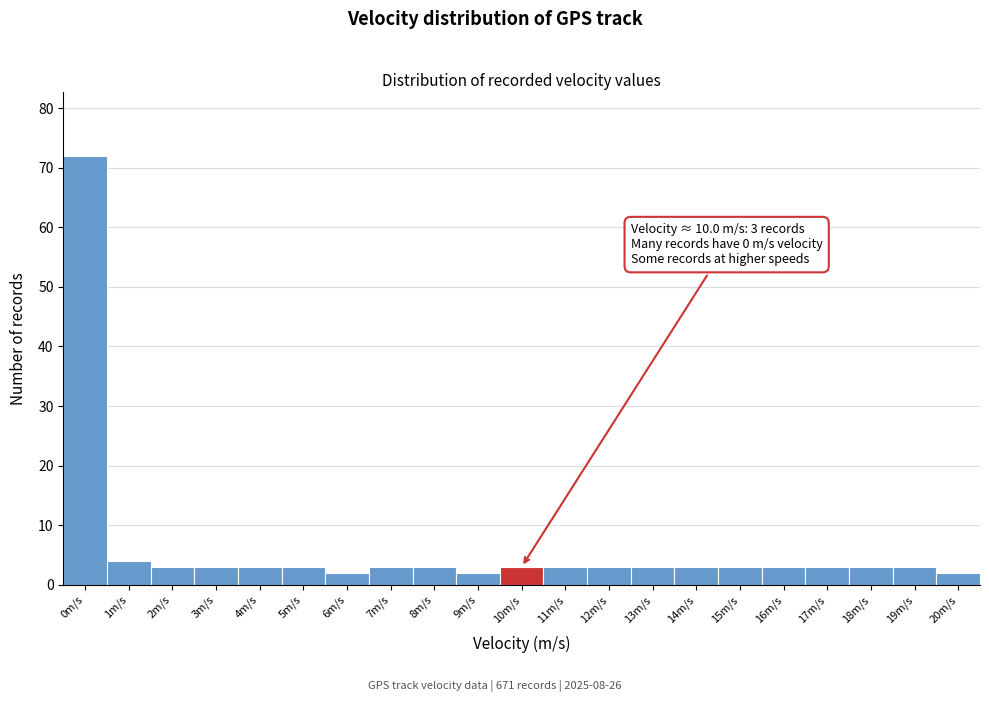

Reading right to left, what are all the values shown in this chart?

20m/s=2	19m/s=3	18m/s=3	17m/s=3	16m/s=3	15m/s=3	14m/s=3	13m/s=3	12m/s=3	11m/s=3	10m/s=3	9m/s=2	8m/s=3	7m/s=3	6m/s=2	5m/s=3	4m/s=3	3m/s=3	2m/s=3	1m/s=4	0m/s=72